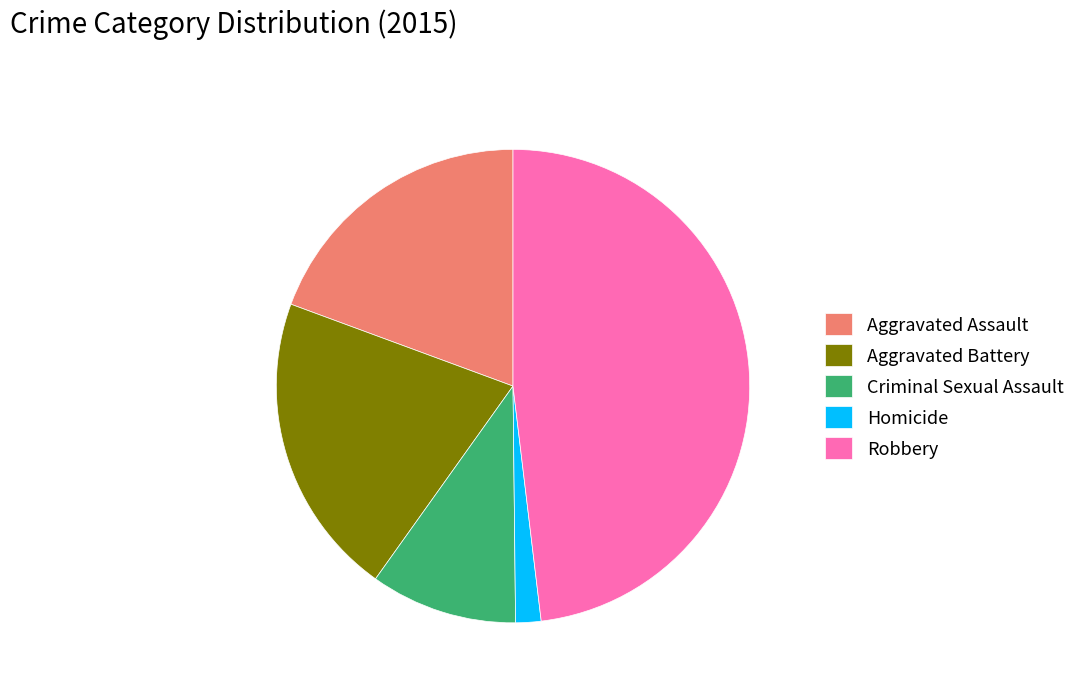

True or false: Criminal Sexual Assault accounts for 10% of the total.

True